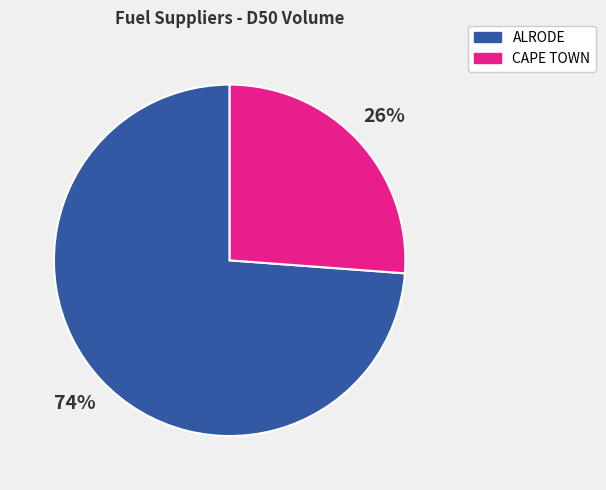

Does any single category account for the majority?

Yes